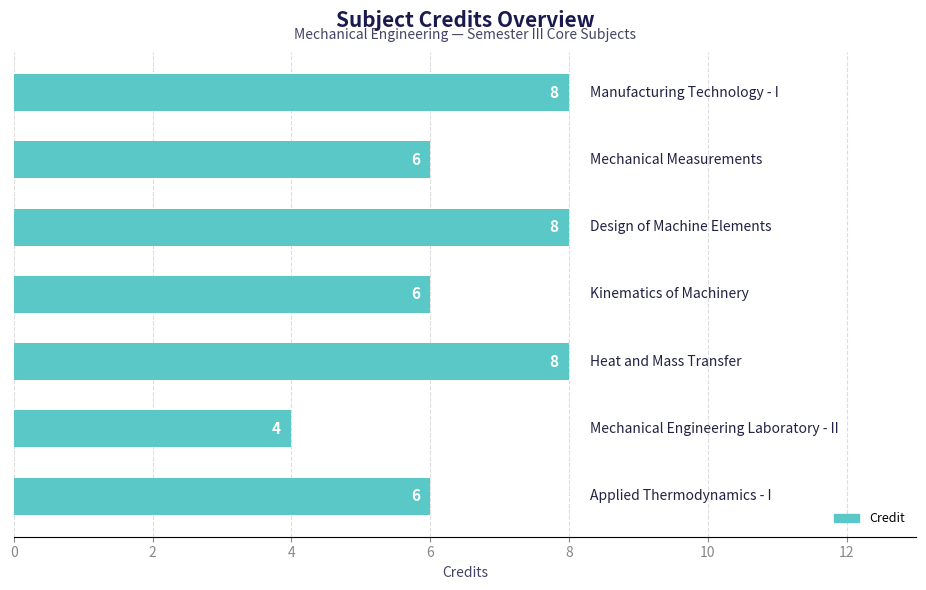

What is the average value?

7